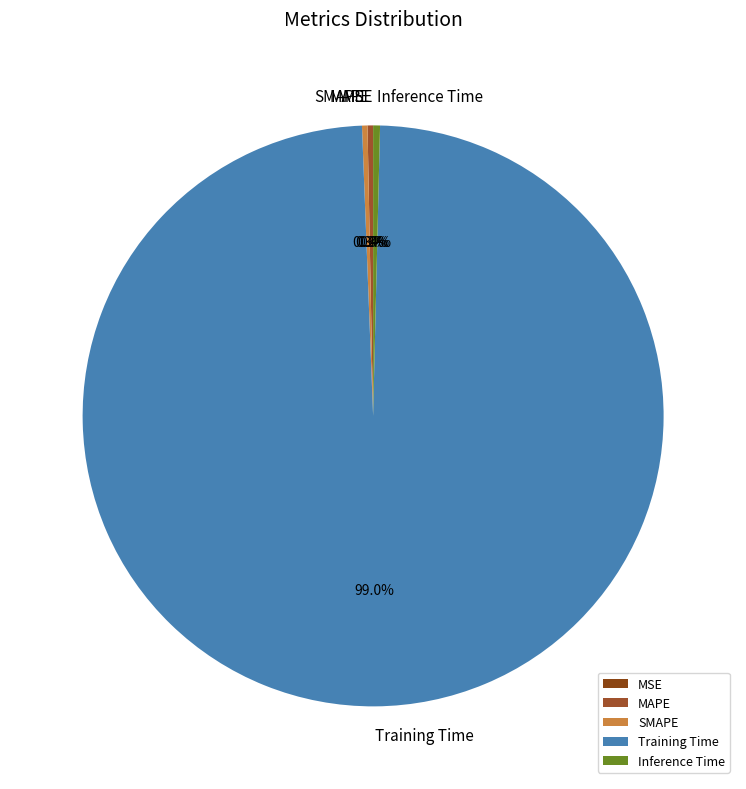

Does Inference Time represent more than half of the total?

No